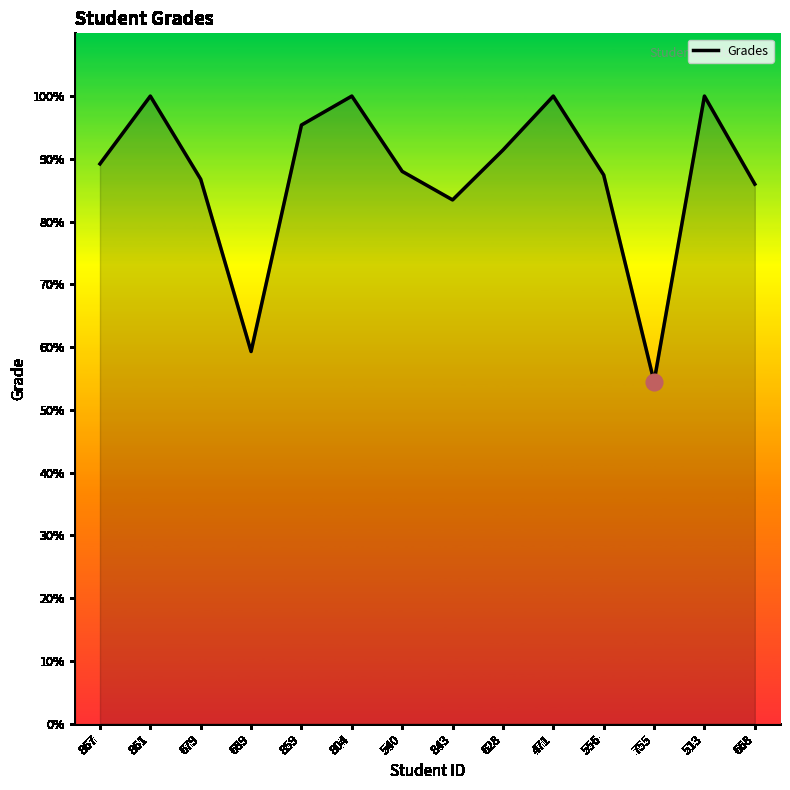

At which category does the chart reach its minimum across all series?

755